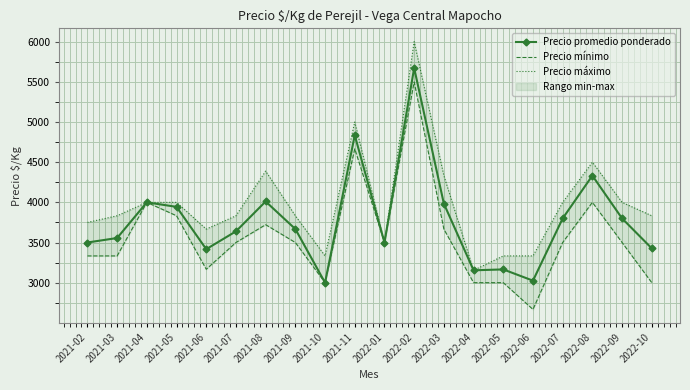

What is the smallest value displayed?

2667